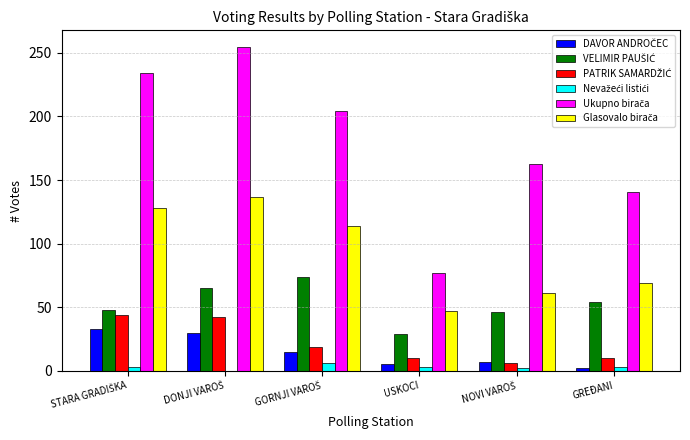

Where does the PATRIK SAMARDŽIĆ series first go above 19?

STARA GRADIŠKA